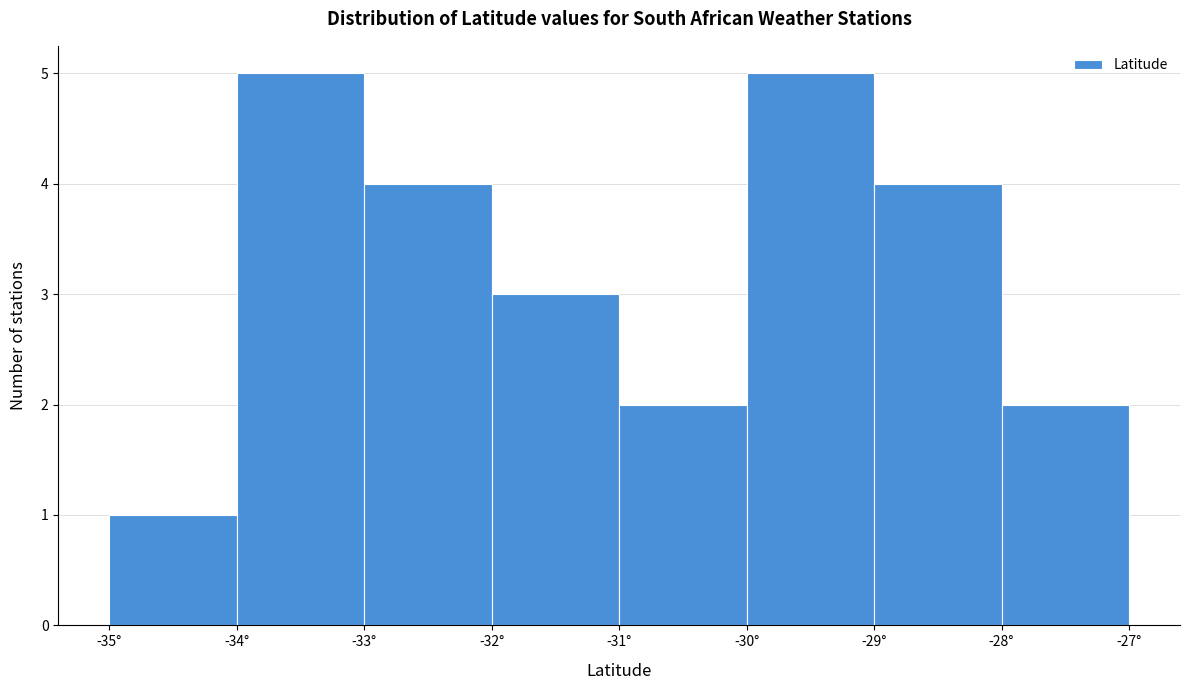

What is the height of the bar covering -35 to -34 on the x-axis? The values are not printed on the chart, so give them approximately, as read against the axis.

1